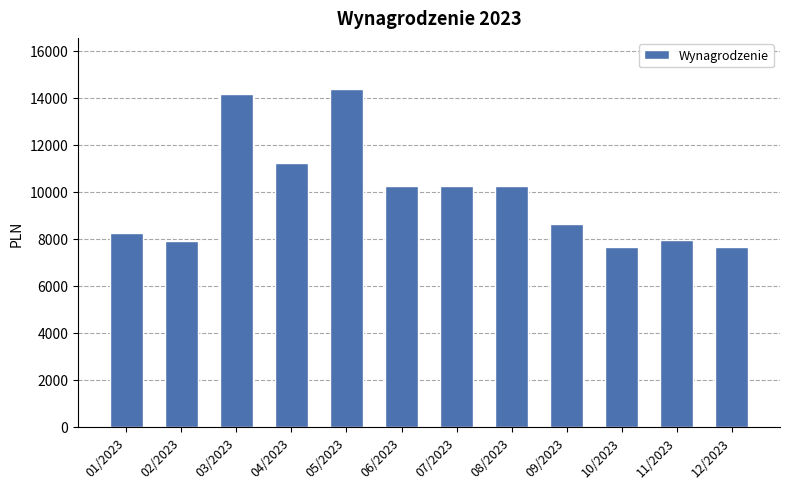

At which label is the value closest to 11016?

04/2023